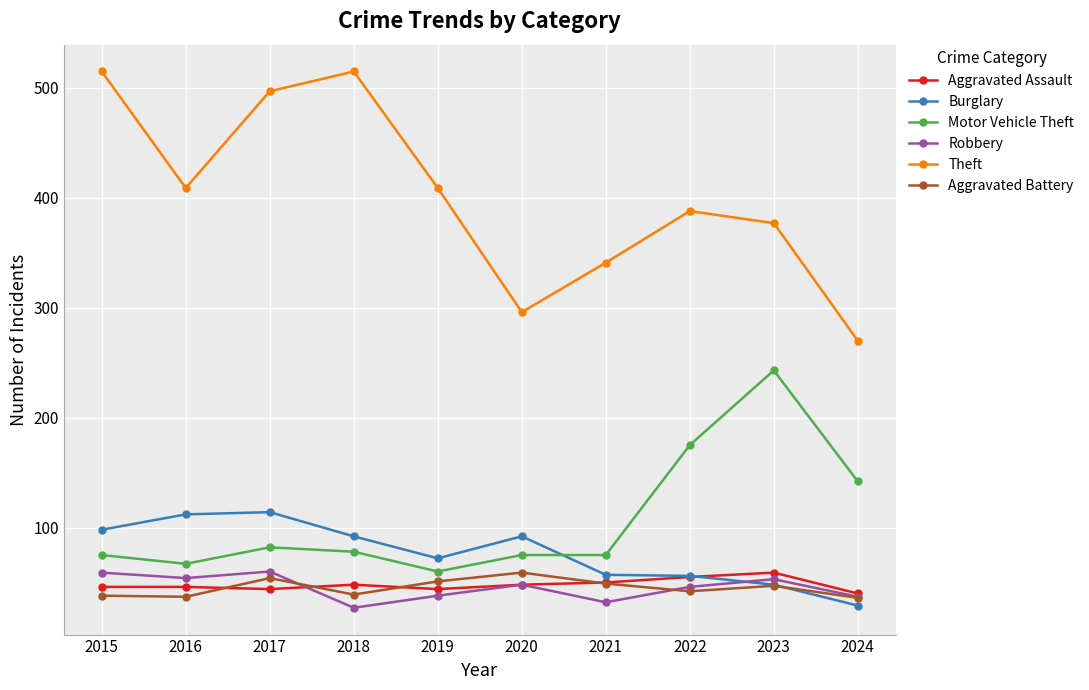

What is the difference between the maximum and second lowest values in the Robbery series?

28